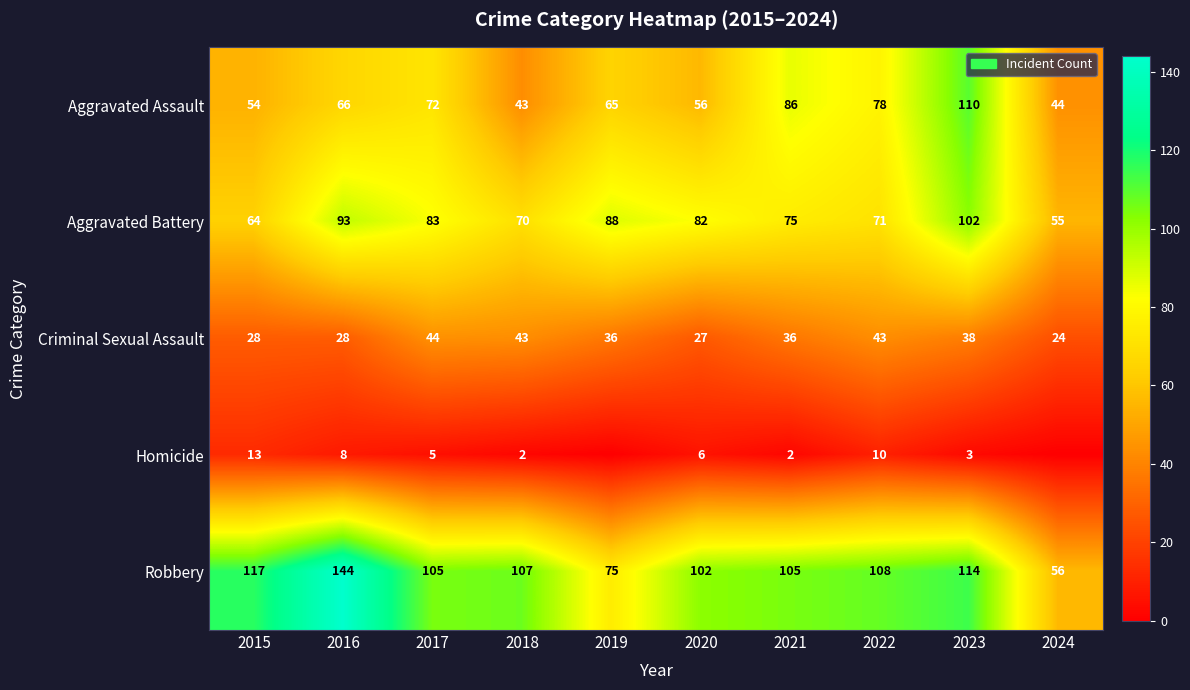

What is the difference between the highest and lowest values at 2015?

104